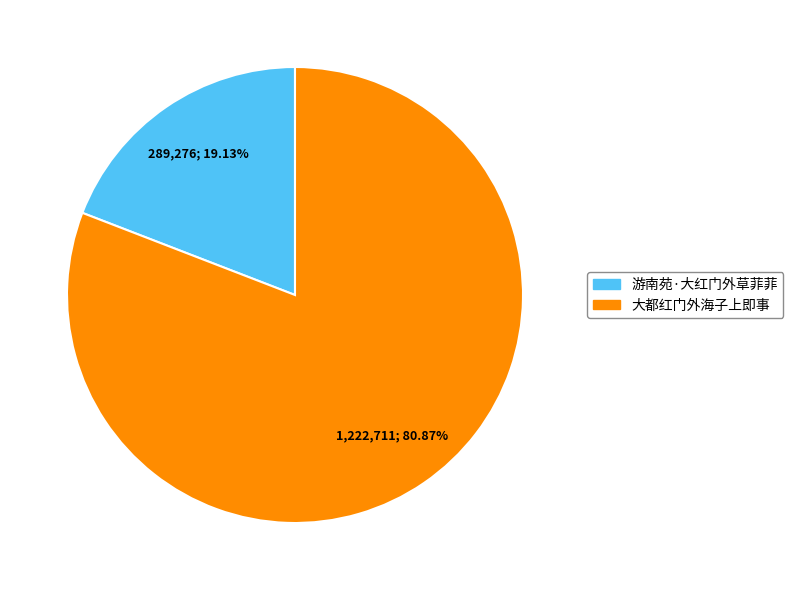

What is the largest slice in the pie chart?

大都红门外海子上即事